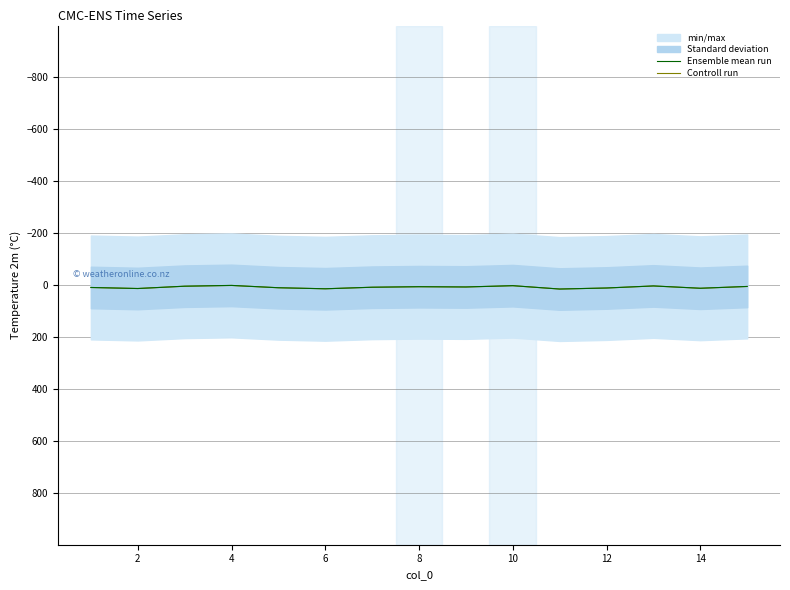

How many interior local valleys does the Ensemble mean run series have?

4